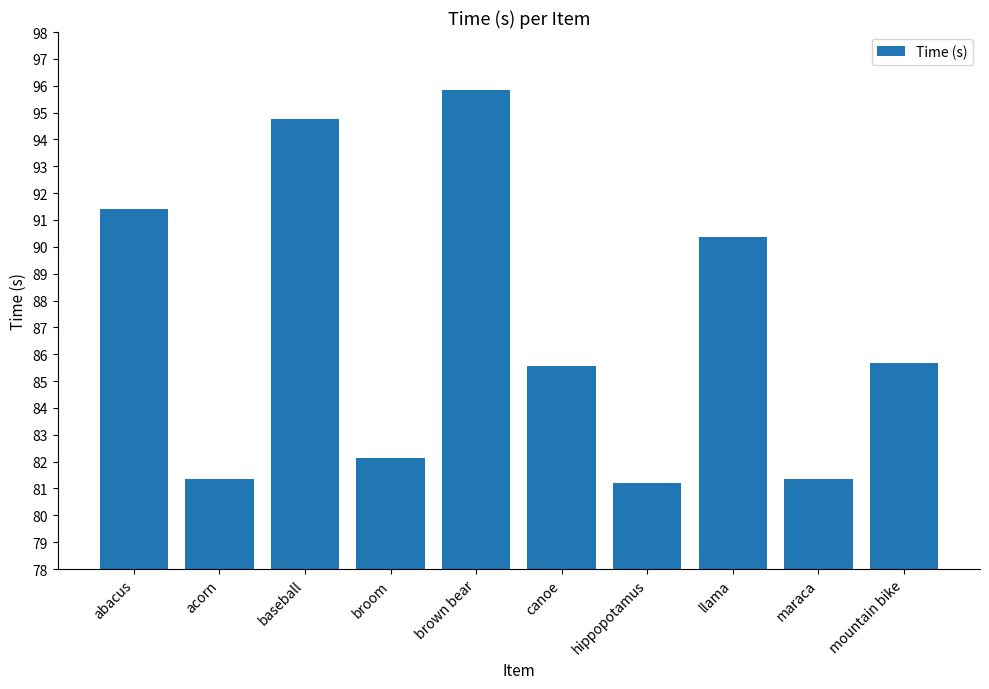

What is the minimum value shown in the chart?

81.2